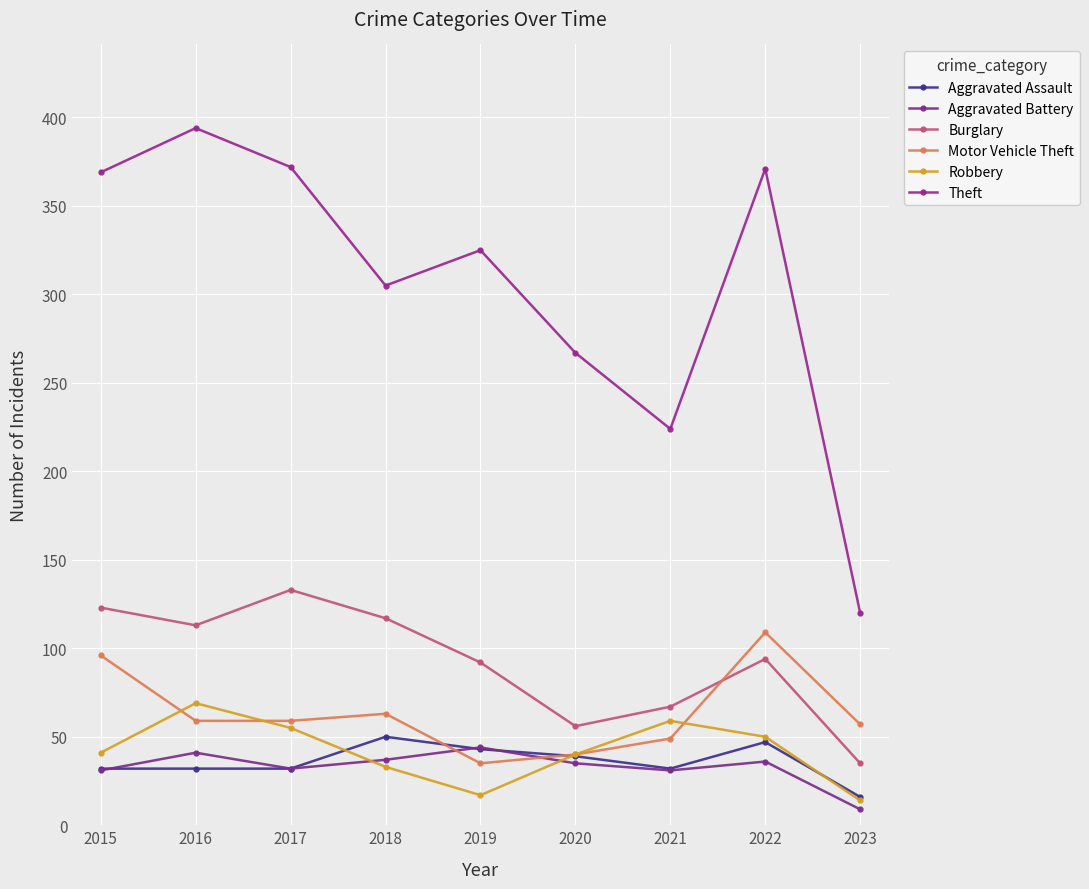

Between 2016 and 2015, which is larger?

2016